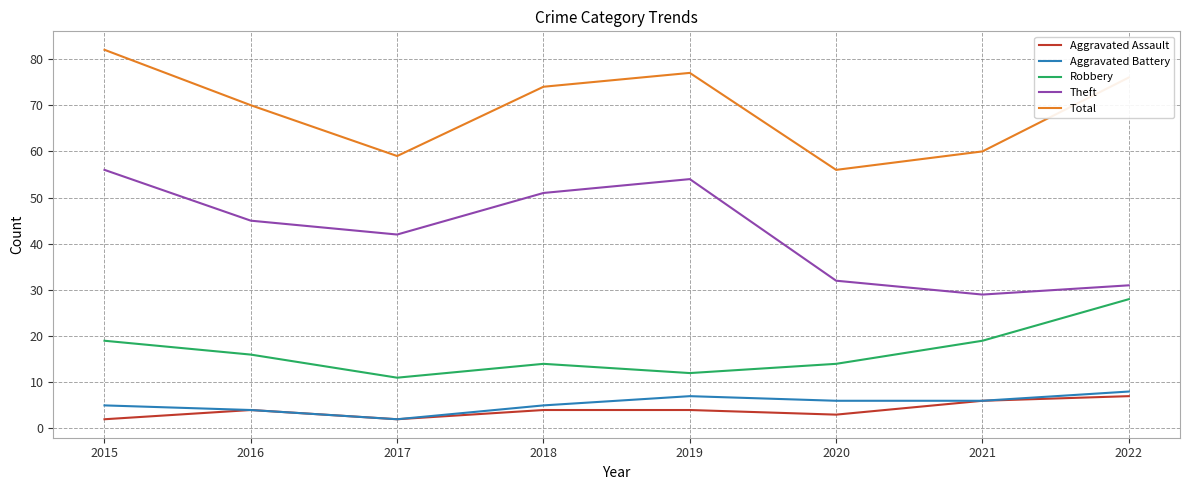

Is the value of Theft at 2020 greater than the value of Robbery at 2019?

Yes